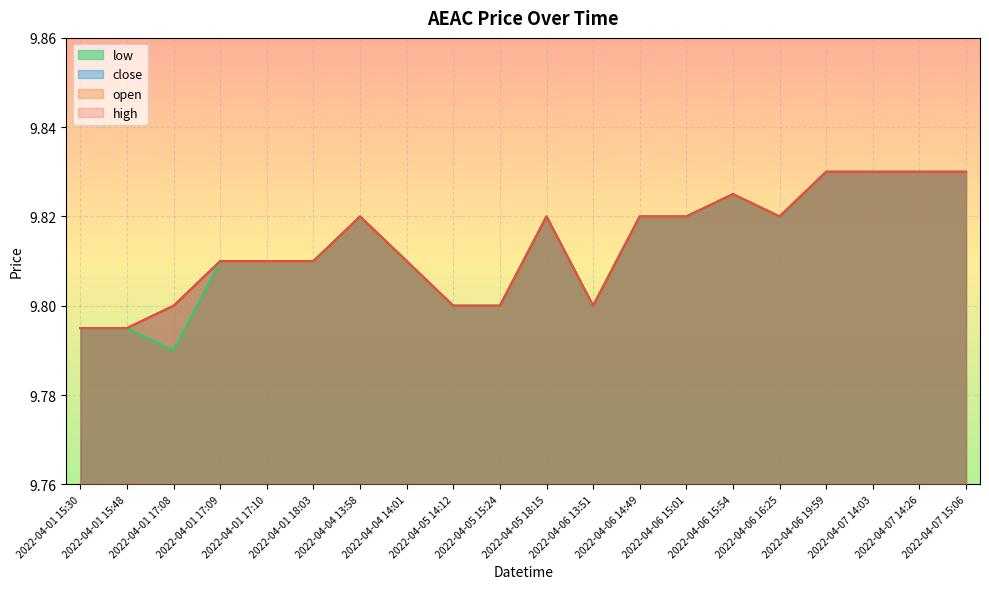

In open, how many points are lower than both neighbors (excluding endpoints)?

2